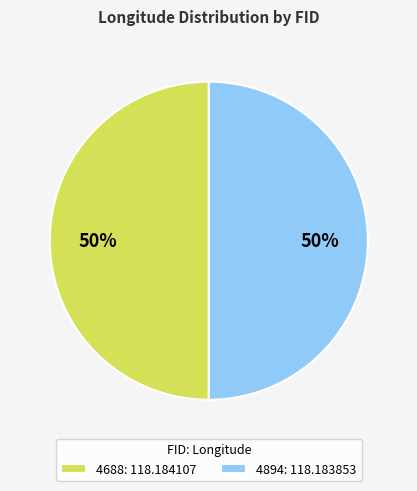

True or false: 4688: 118.184107 accounts for 50% of the total.

True